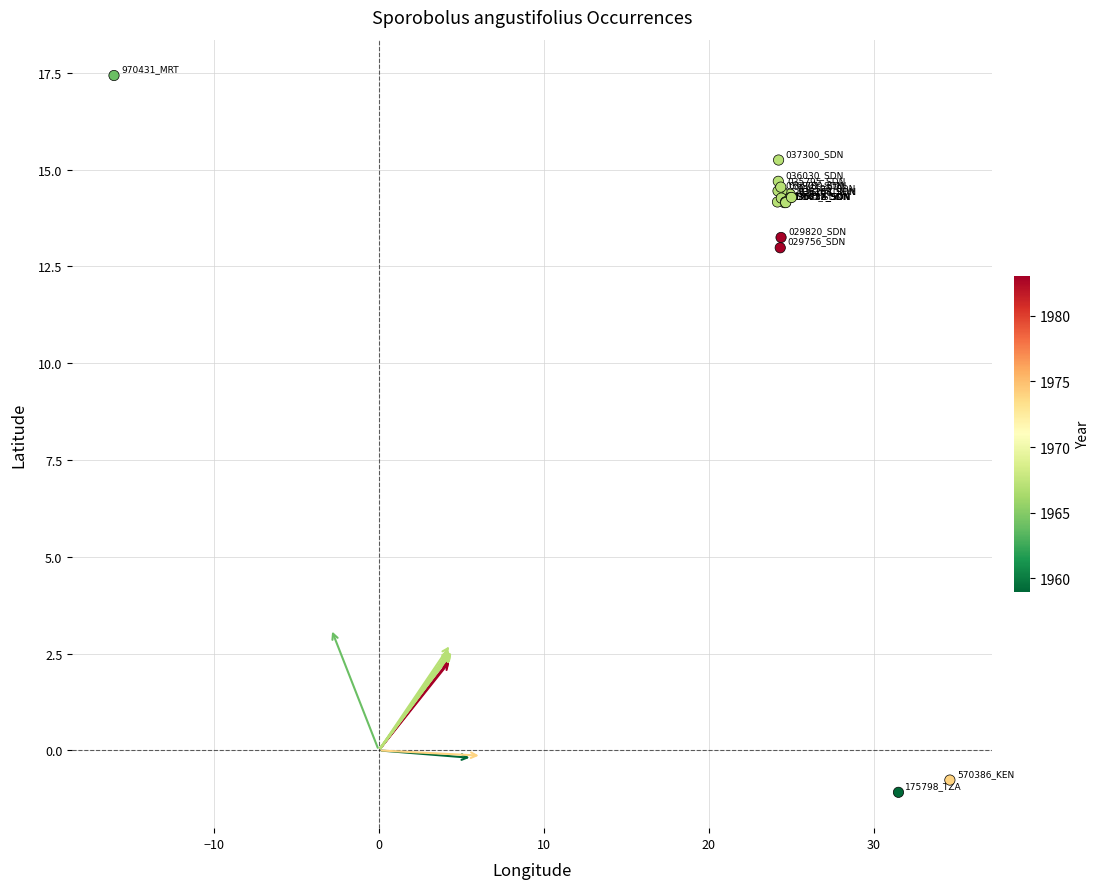

What Y value in the scatter plot is closest to 8?

13.0